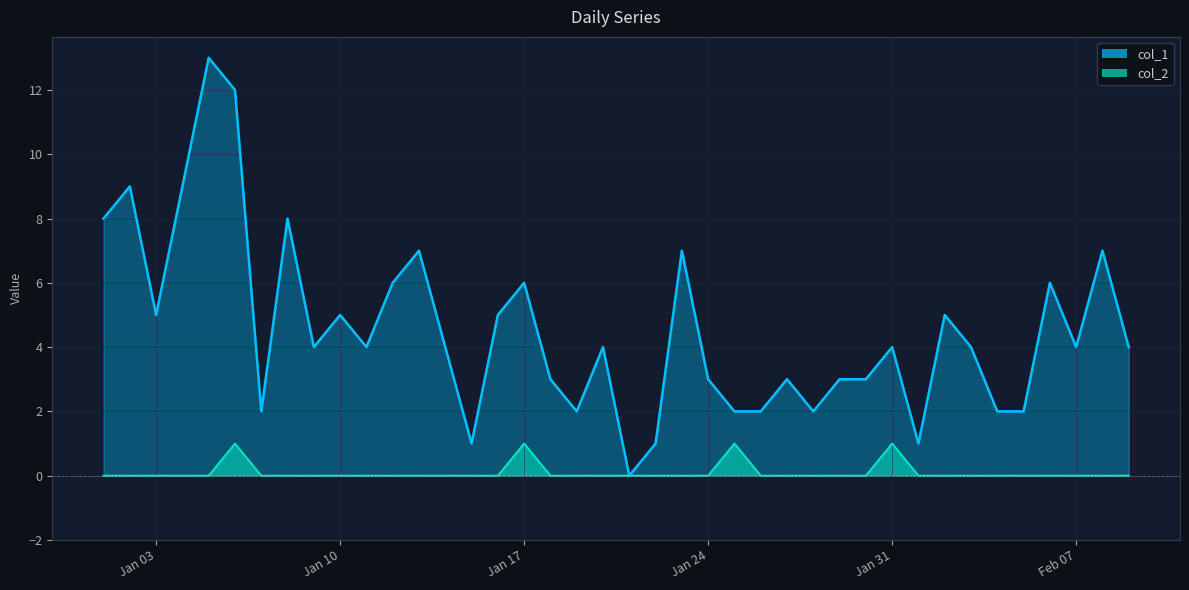

Which series has the largest total across all categories?

col_1